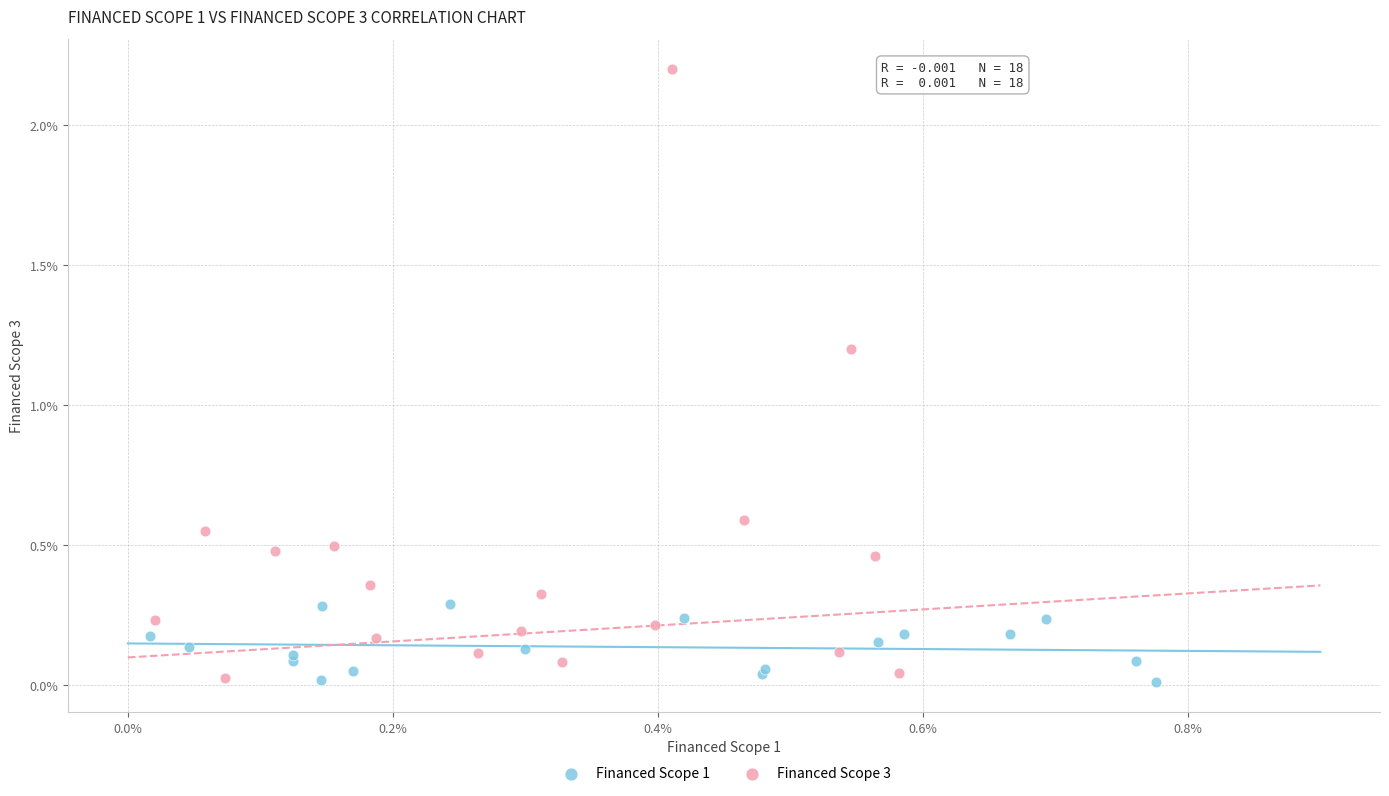

What are all the series names shown in the legend?

Financed Scope 1, Financed Scope 3